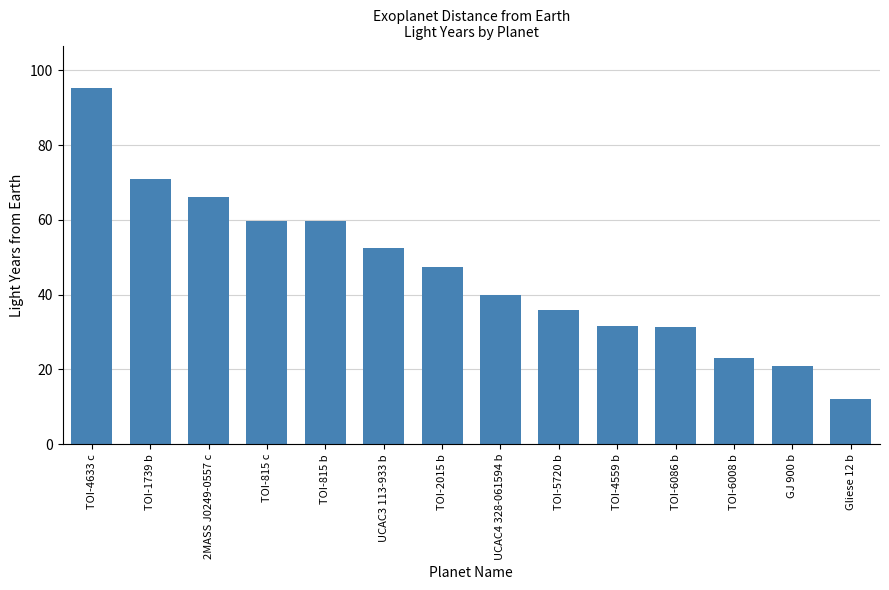

How many series are shown in this chart?

1